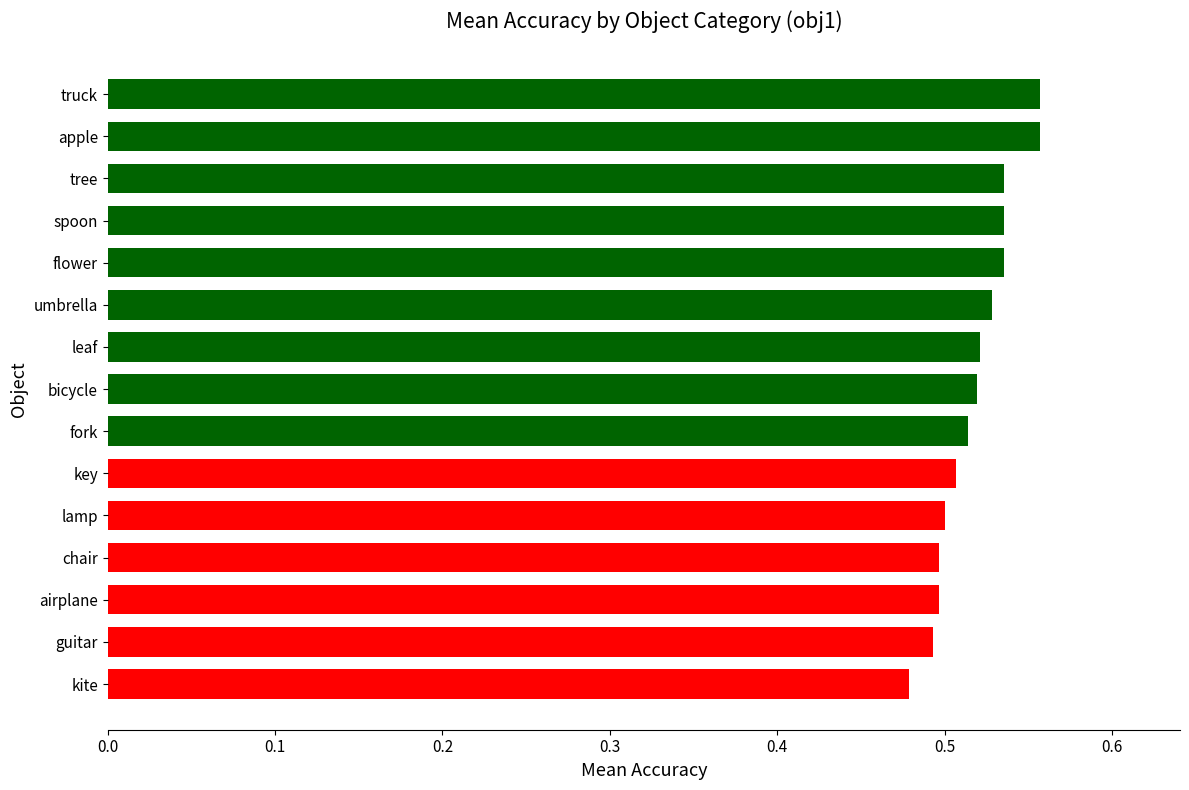

What is the sum of all values?

7.8